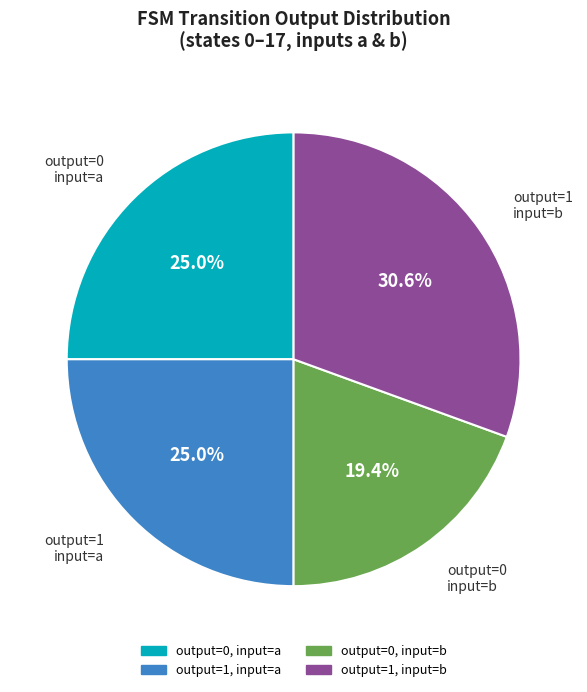

What percentage do output=0, input=a and output=1, input=b together represent?

55.6%